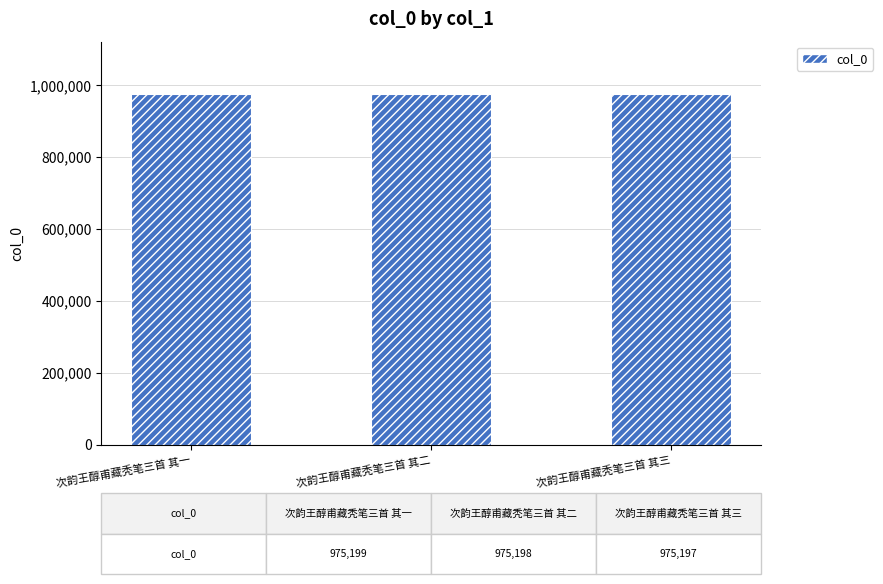

What is the difference between the maximum and second lowest values?

1